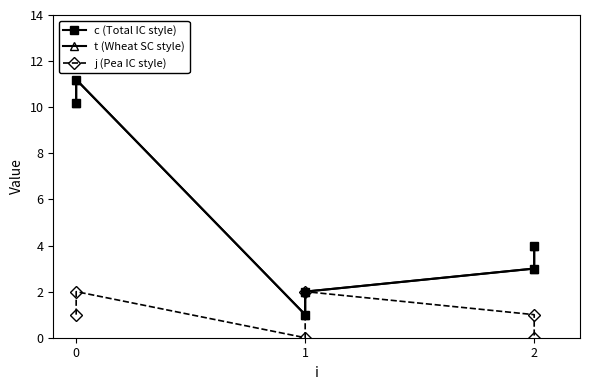

Which series has the widest spread of values?

c (Total IC style)